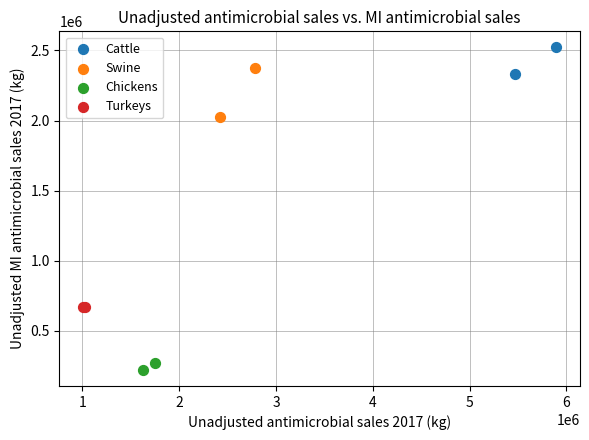

What are all the series names shown in the legend?

Cattle, Swine, Chickens, Turkeys